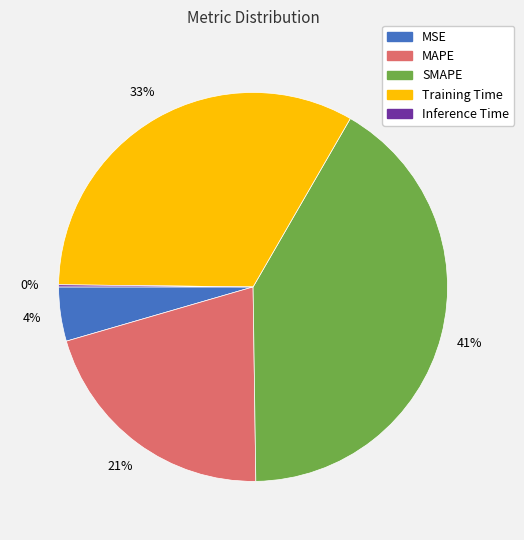

Between MAPE and SMAPE, which is larger?

SMAPE